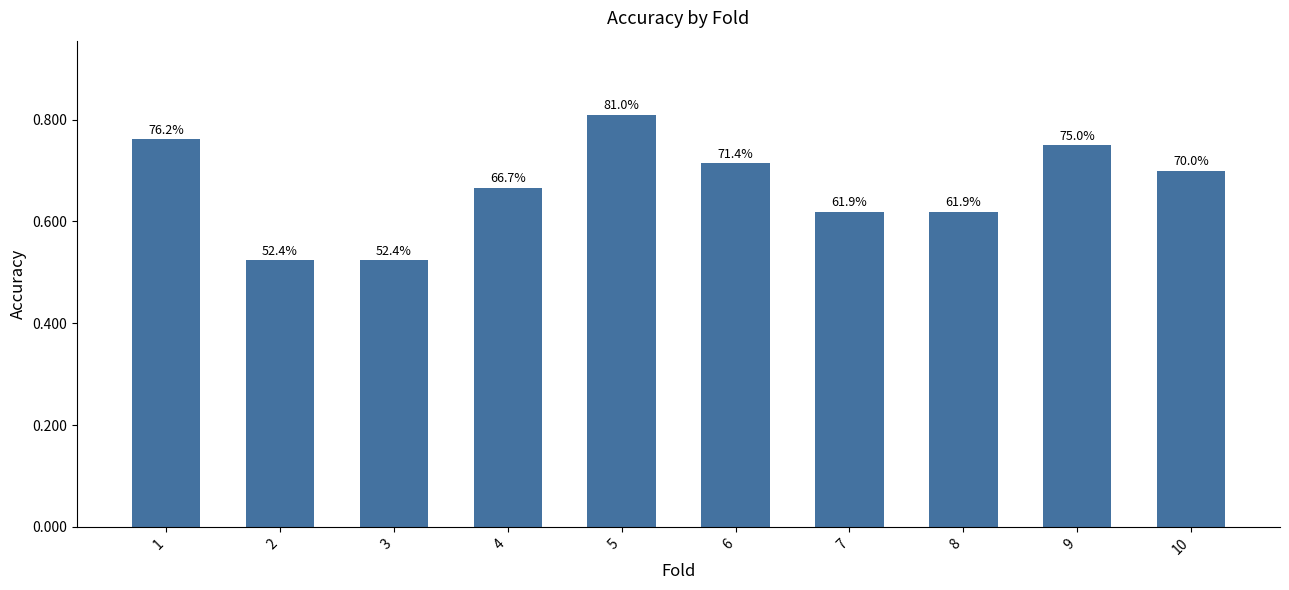

What is the value of the 9th bar from the left?

0.8